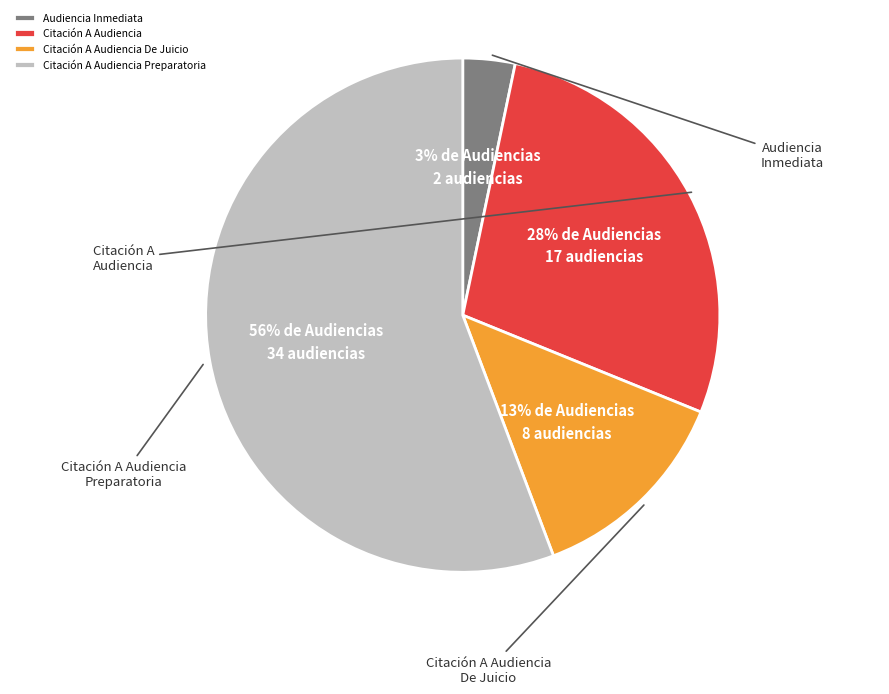

To the nearest percent, what percentage of the pie is Citación A Audiencia Preparatoria?

56%